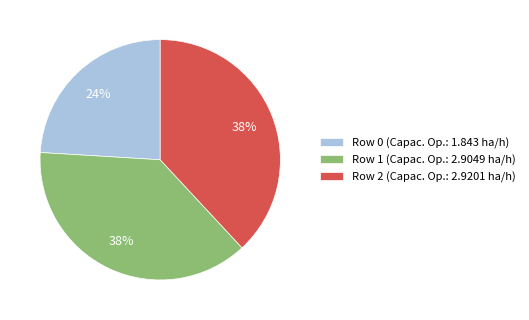

Is the sum of Row 2 (Capac. Op.: 2.9201 ha/h) and Row 0 (Capac. Op.: 1.843 ha/h) greater than half?

Yes